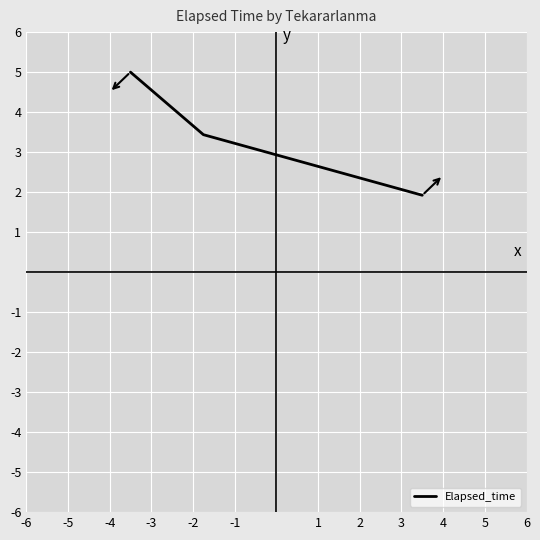

What is the sum of all values?

10.4